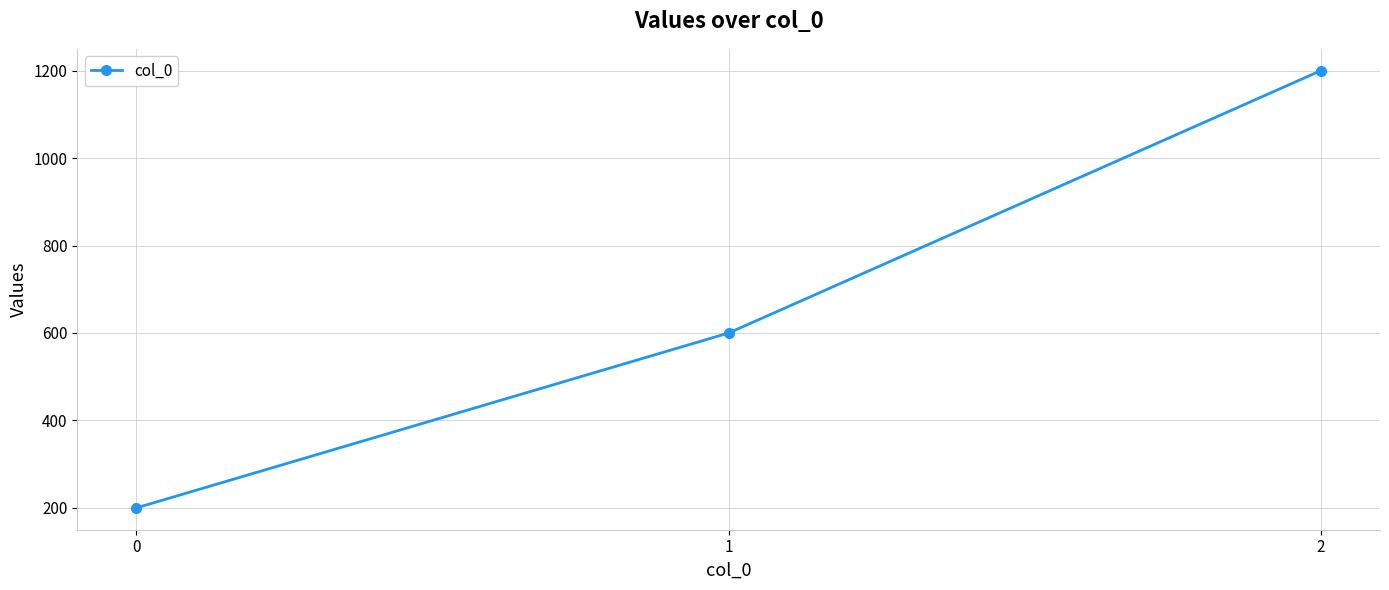

How many values are between 200 and 1200?

3